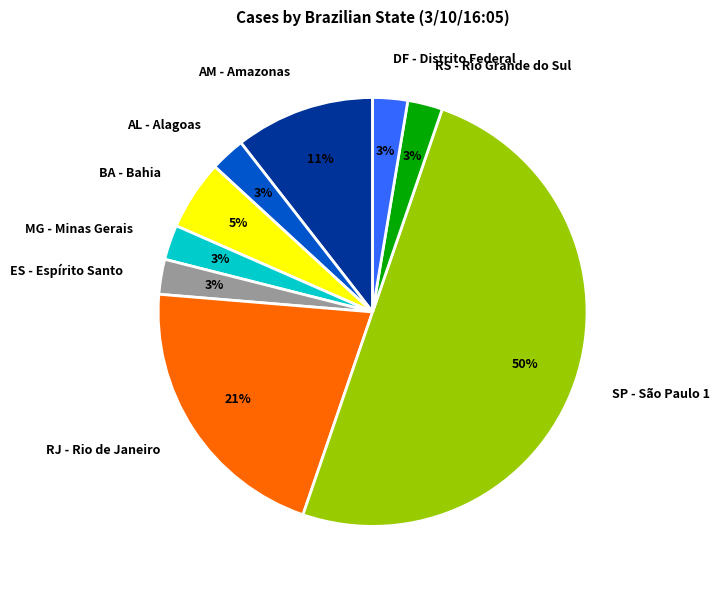

Do ES - Espírito Santo and MG - Minas Gerais together represent more than half of the pie?

No